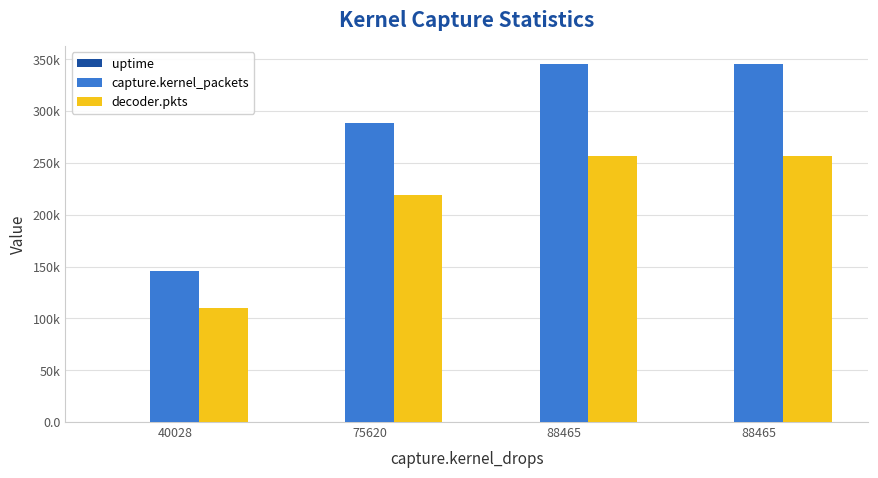

Are the bars grouped side by side (vs. stacked)?

Yes